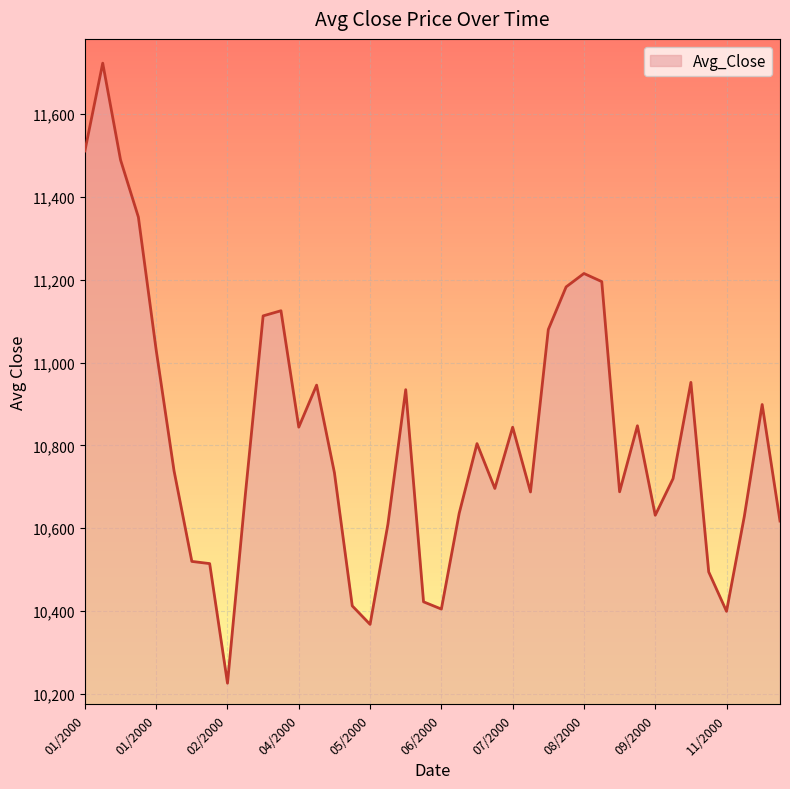

What is the smallest value displayed?

10225.7